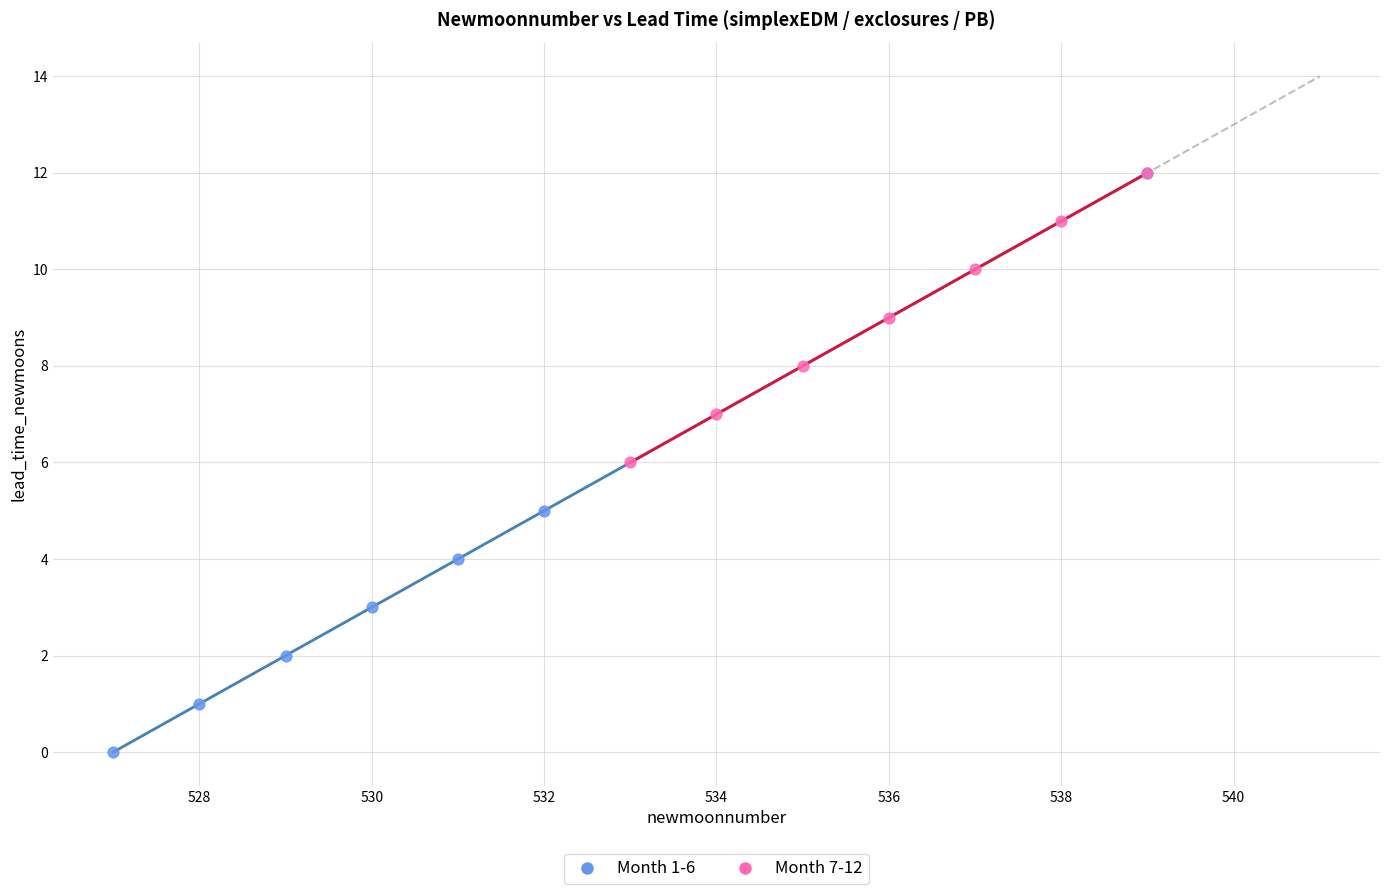

What are all the series names shown in the legend?

Month 1-6, Month 7-12